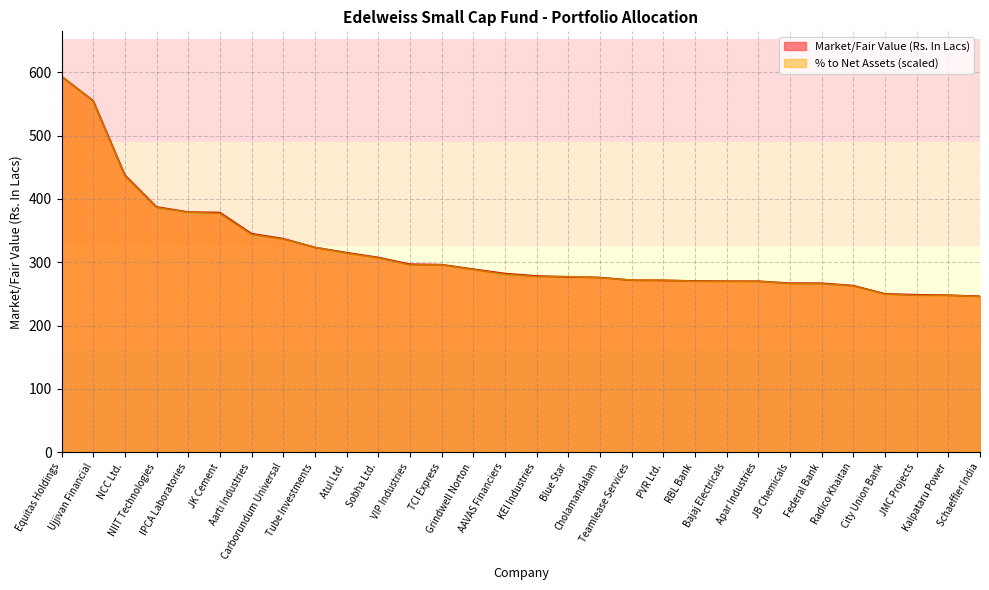

Which category has the highest value in the % to Net Assets series?

Equitas Holdings